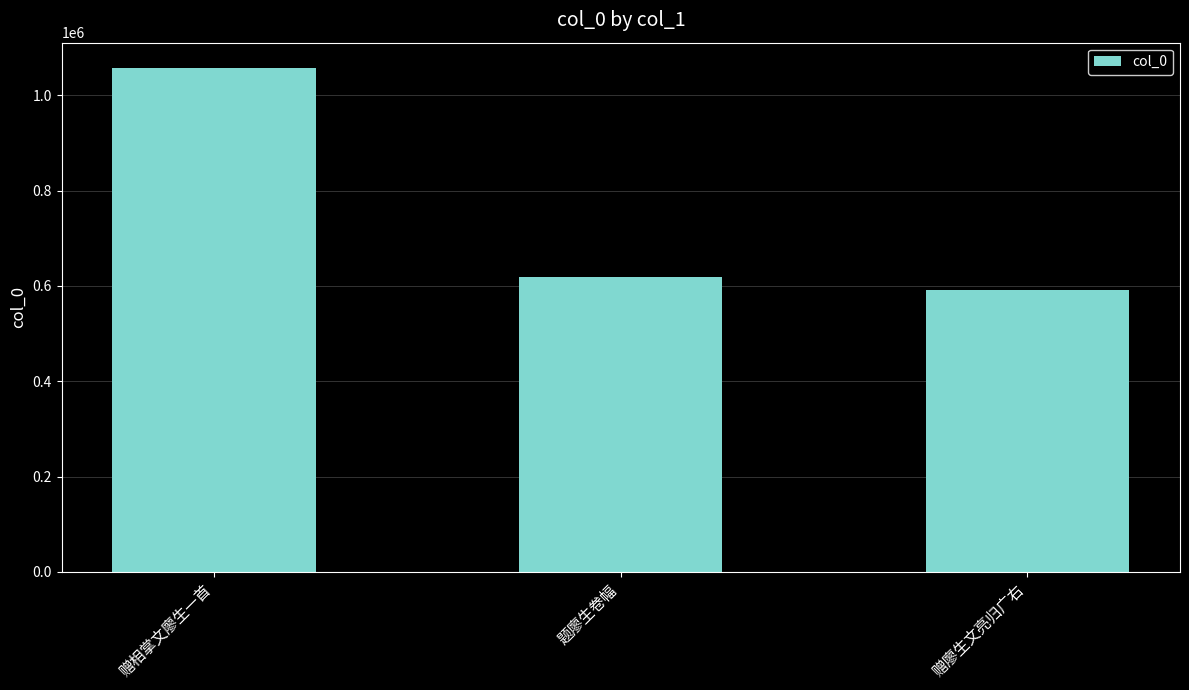

Reading left to right, transcribe all the data shown in this chart.

赠相掌文廖生一首=1057353	题廖生卷幅=618035	赠廖生文亮归广右=591067